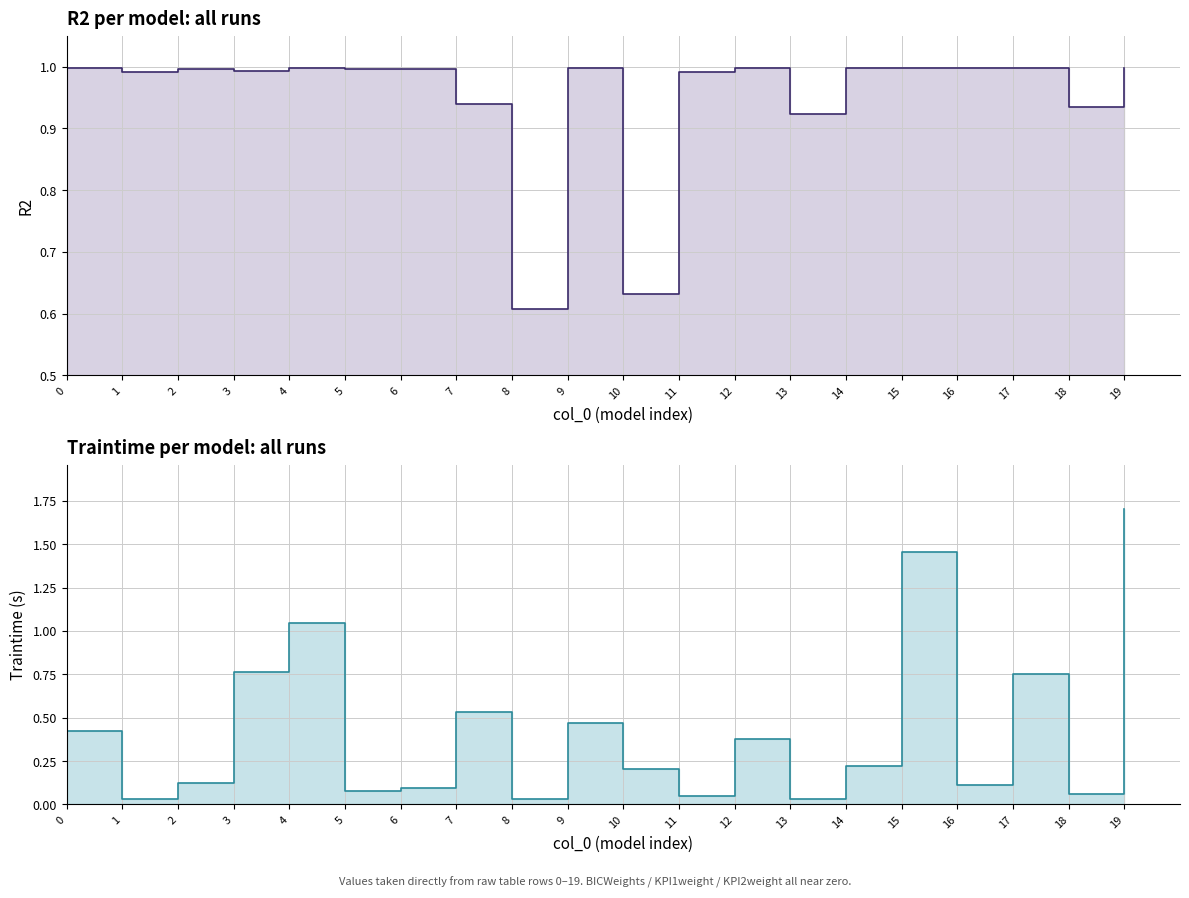

What is the total value across all series at 10?

0.8